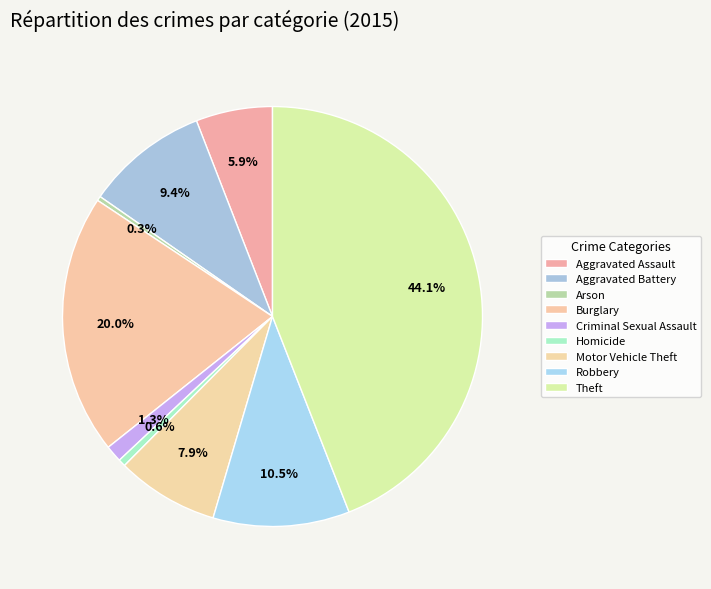

Count the number of slices in the pie.

9